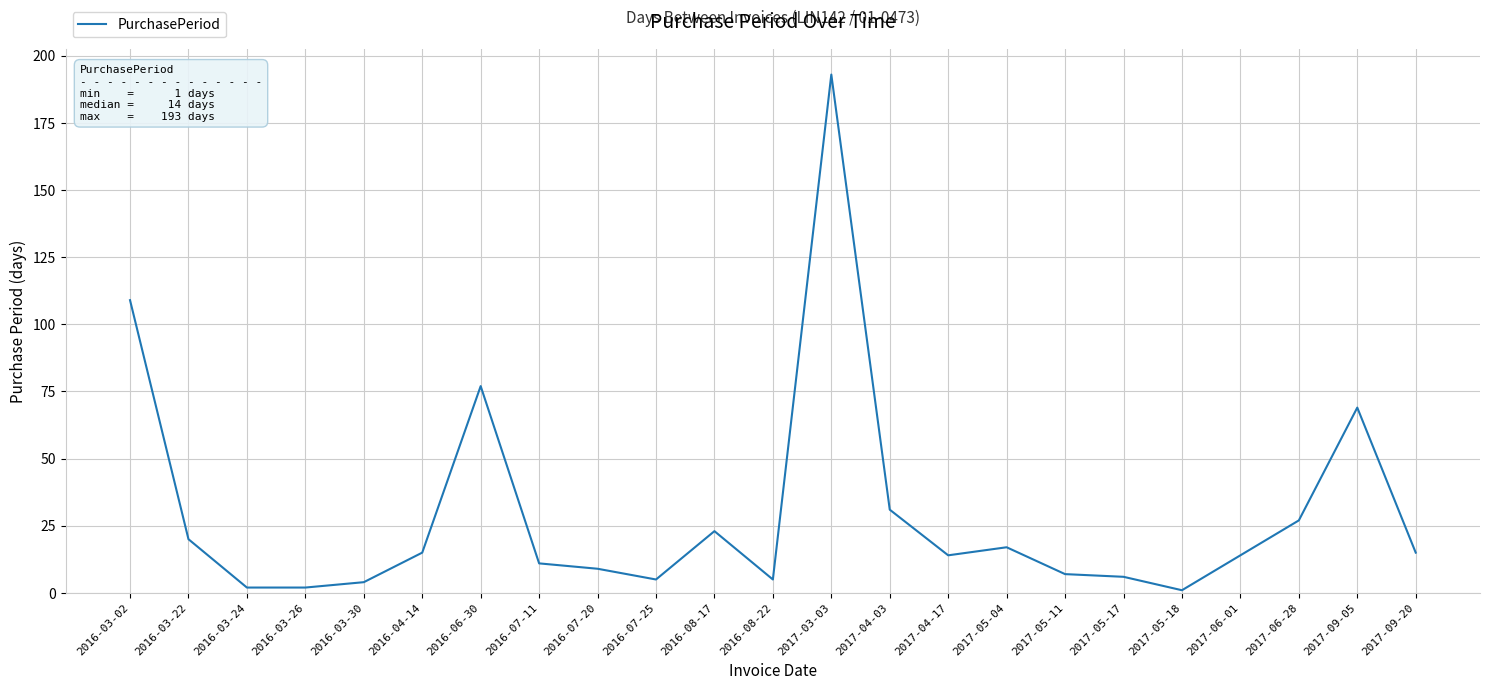

Where does the data first go above 14?

2016-03-02